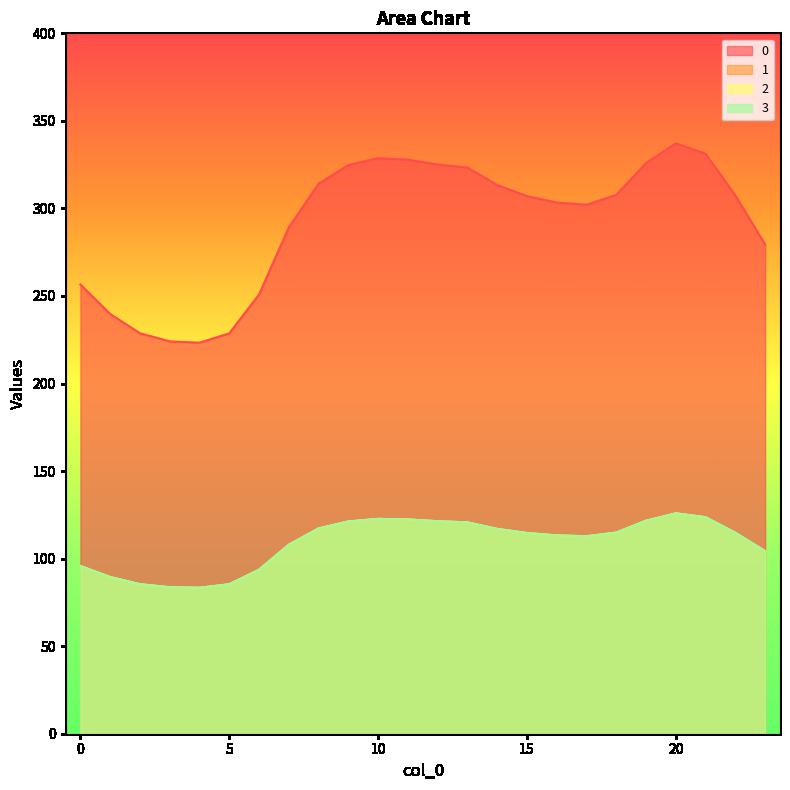

Does the chart display data point markers on the line(s)?

No